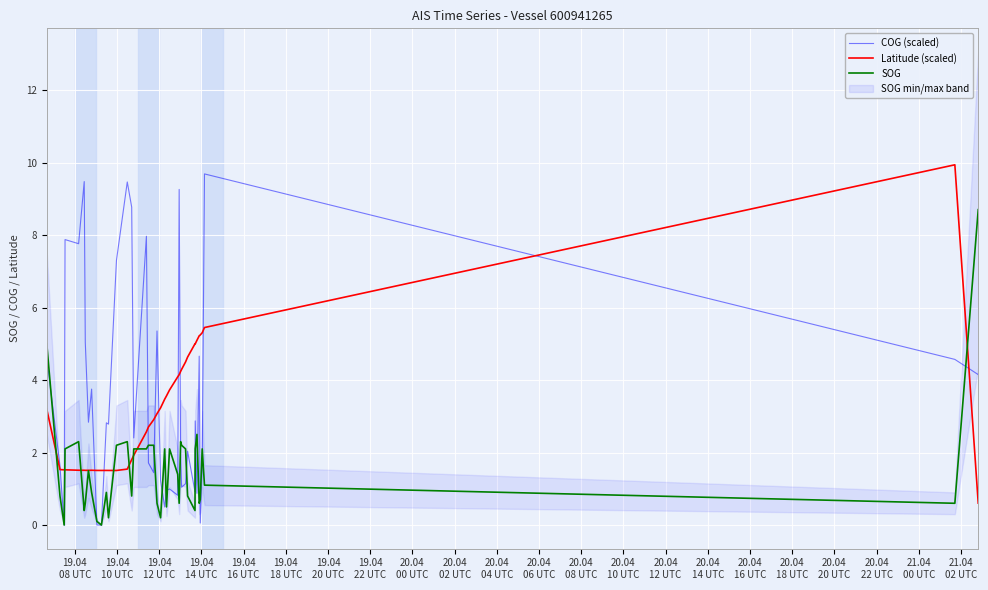

What is the minimum value for Latitude (scaled)?

0.6